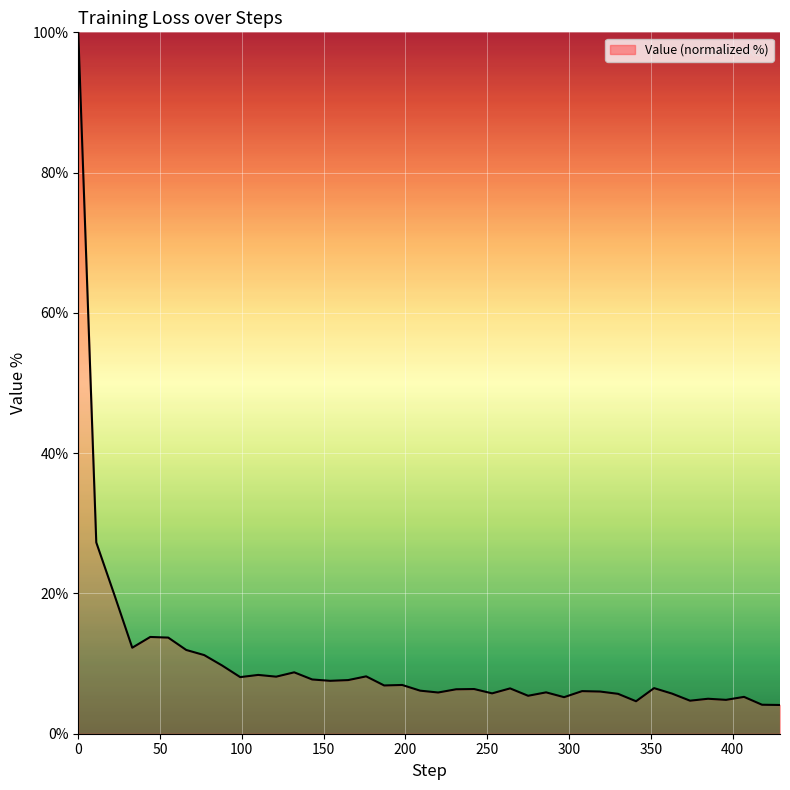

What is the difference between the maximum and minimum values?

95.9